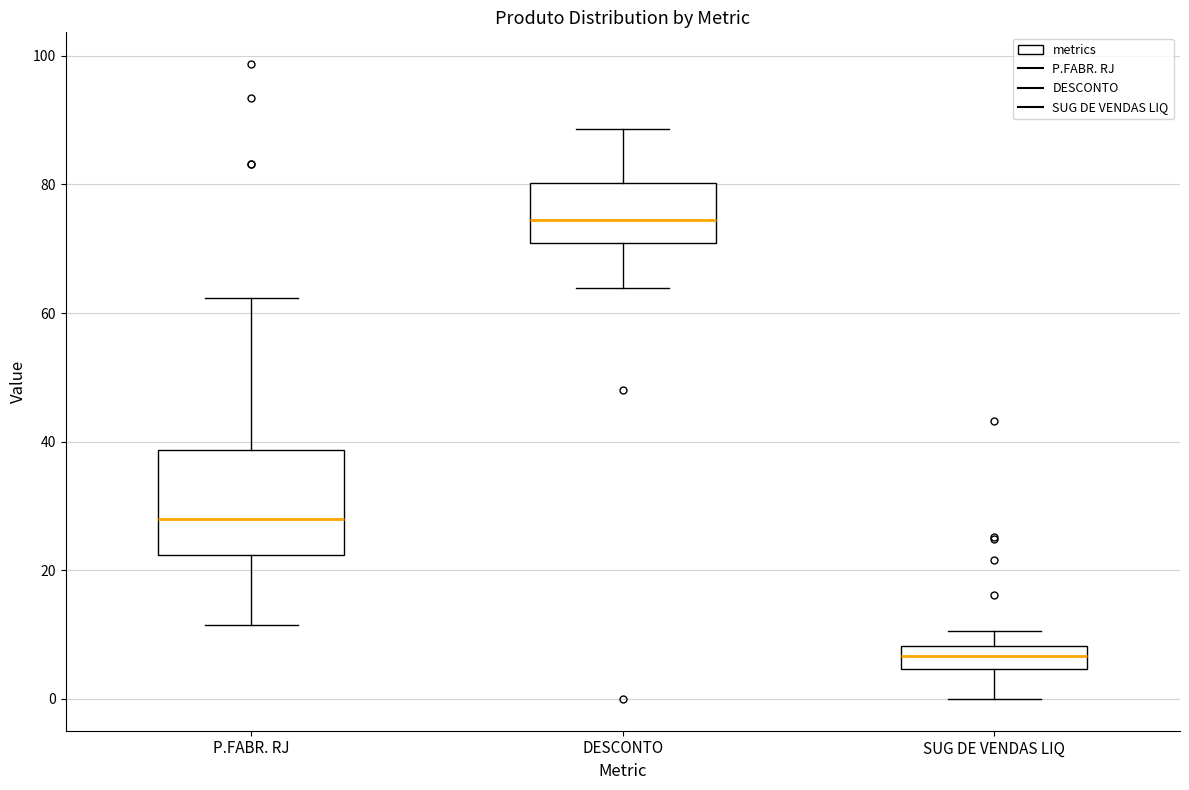

Reading left to right, transcribe this box plot: for each box, give where its median line is, the range the box spans, and where its two whiskers end, as read against the y-axis. The values are not printed on the chart, so give them approximately, as read against the axis.

P.FABR. RJ: median 28, box 22 to 38, whiskers 12 to 62
DESCONTO: median 74, box 70 to 80, whiskers 64 to 88
SUG DE VENDAS LIQ: median 6, box 4 to 8, whiskers 0 to 10